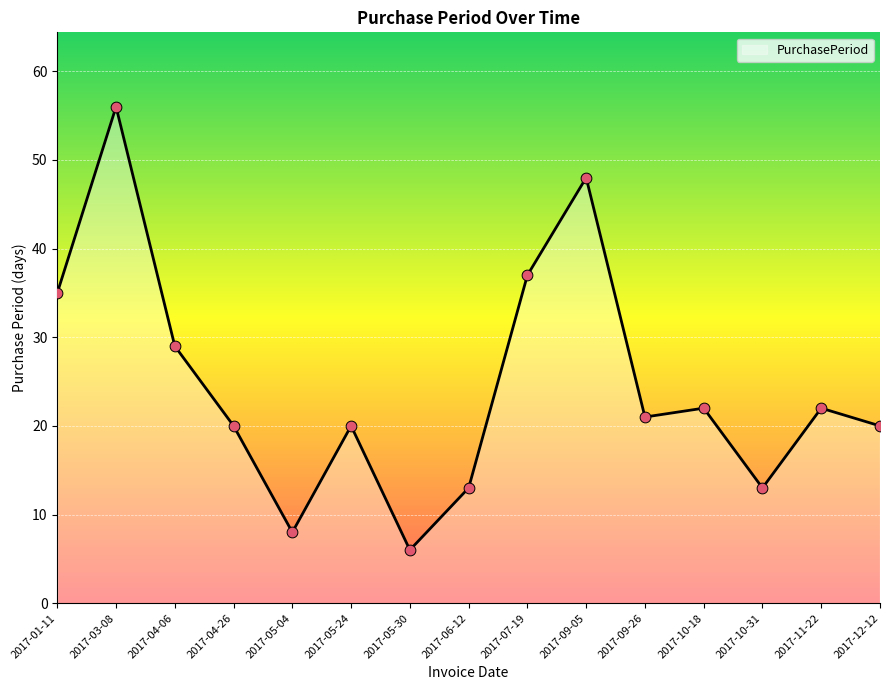

Which has a higher value, 2017-10-18 or 2017-09-26?

2017-10-18